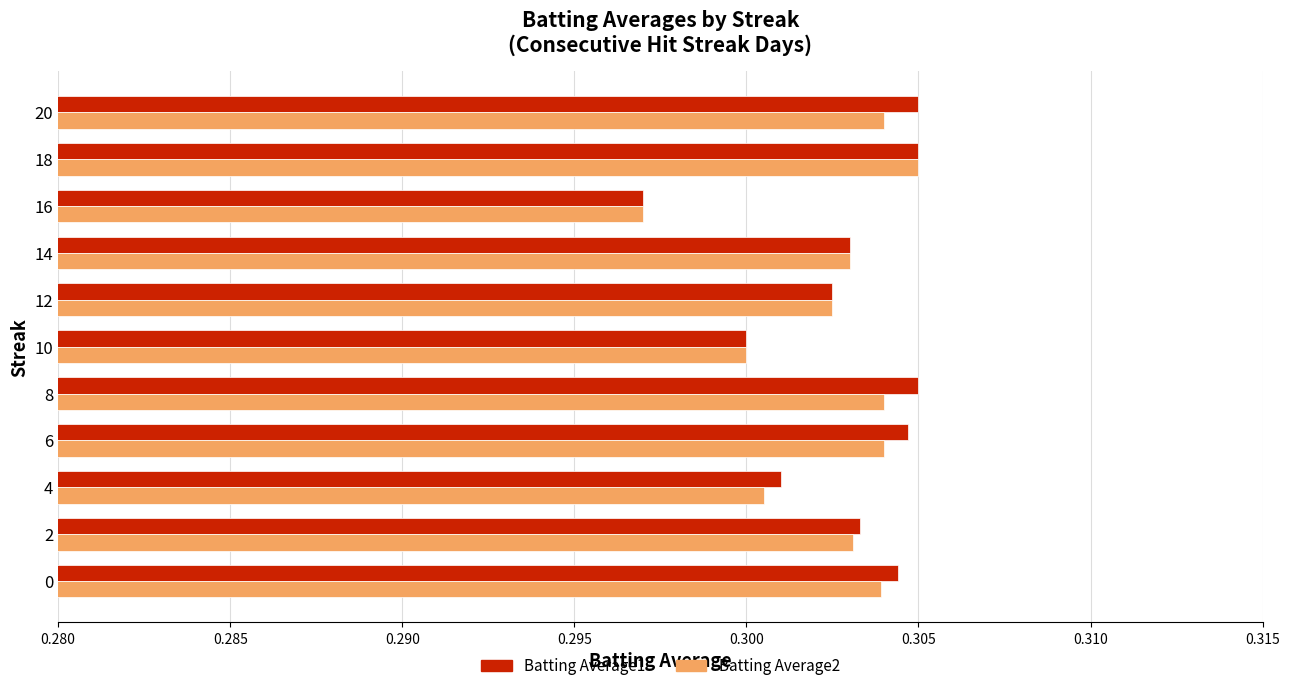

At which category does the chart reach its minimum across all series?

16